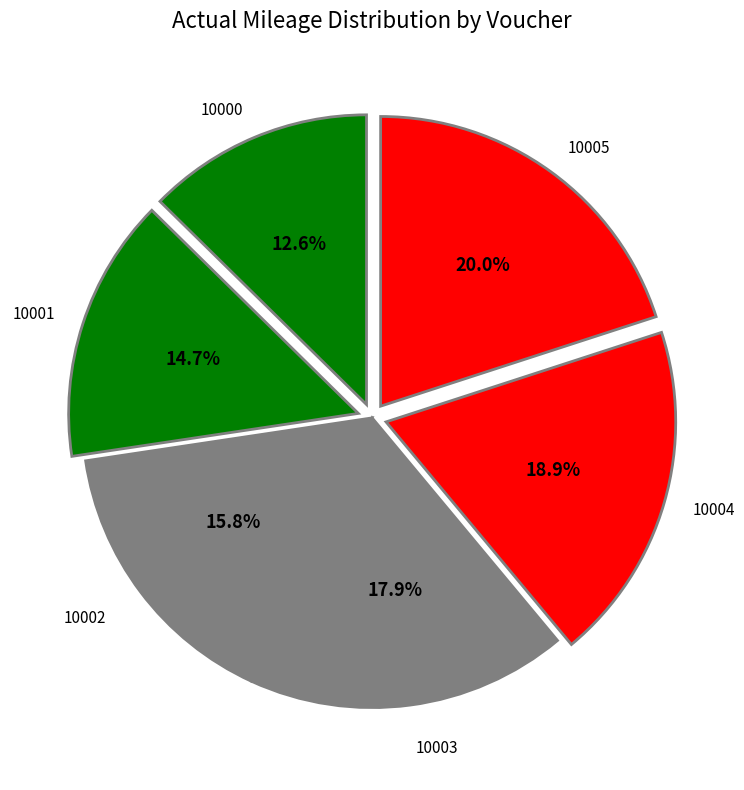

What is the smallest slice in the pie chart?

10000